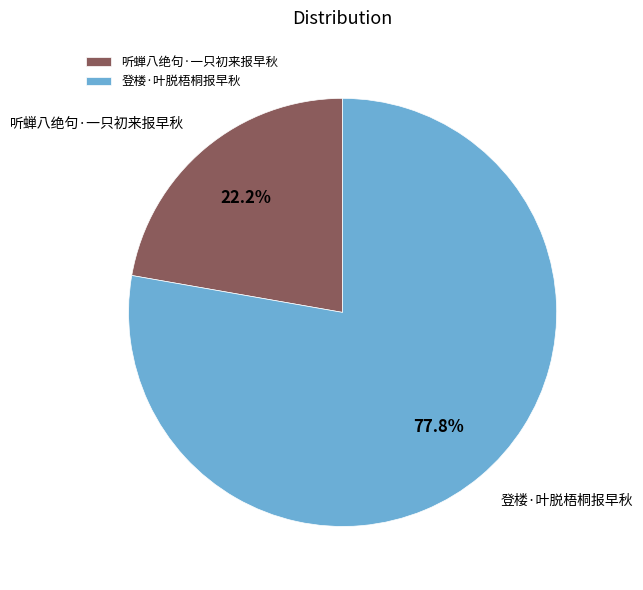

How many segments does this pie chart have?

2